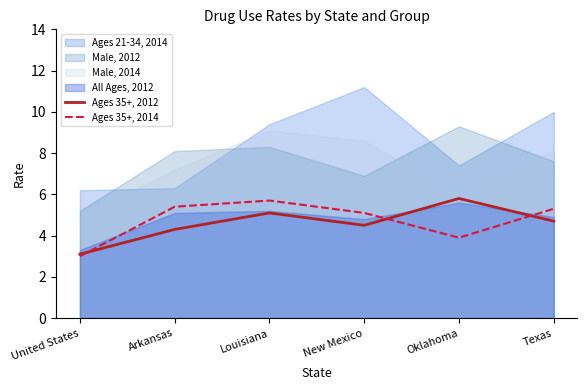

What is the highest value of the Ages 35+, 2014 series?

5.7